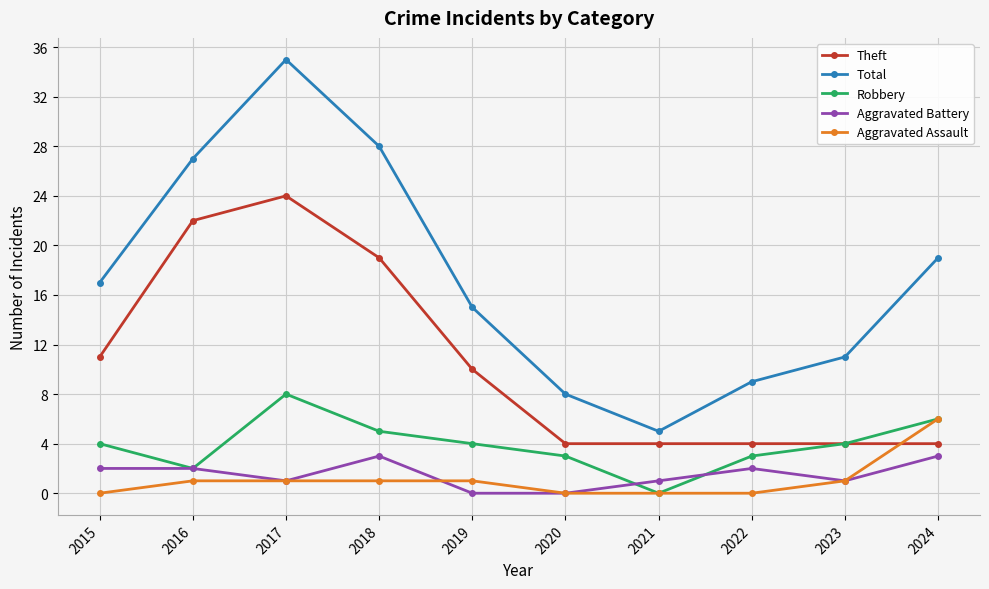

True or false: Aggravated Battery and Total cross at least once.

False